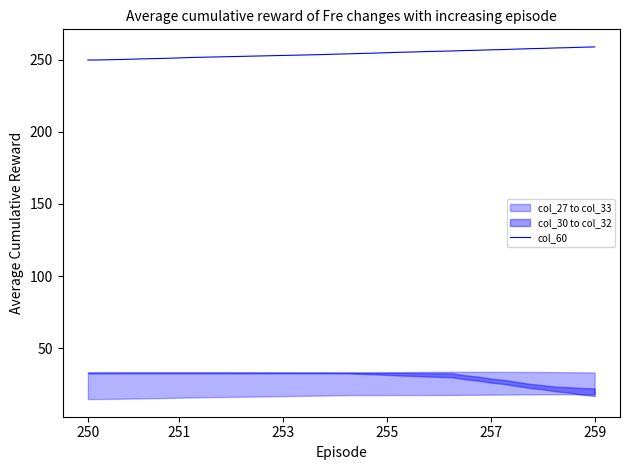

How many lines are shown in the chart?

1